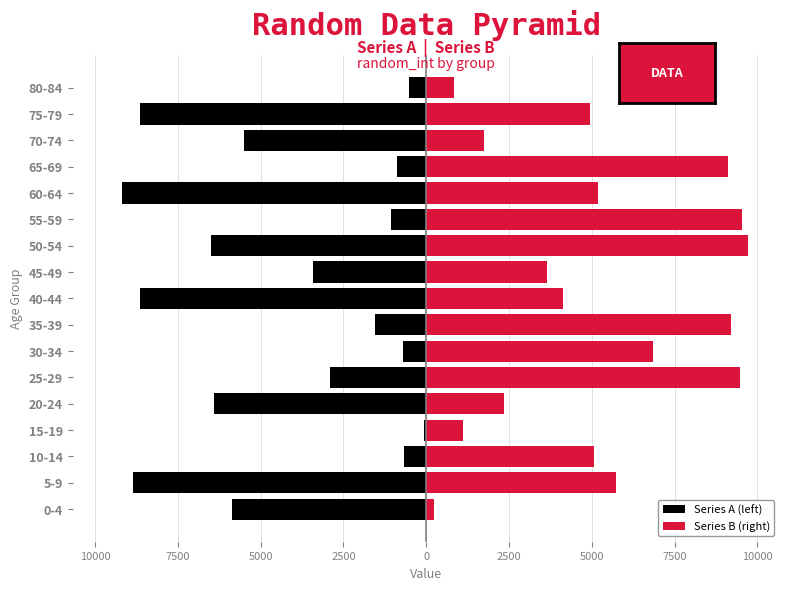

Which series has the largest total across all categories?

Series B (right)